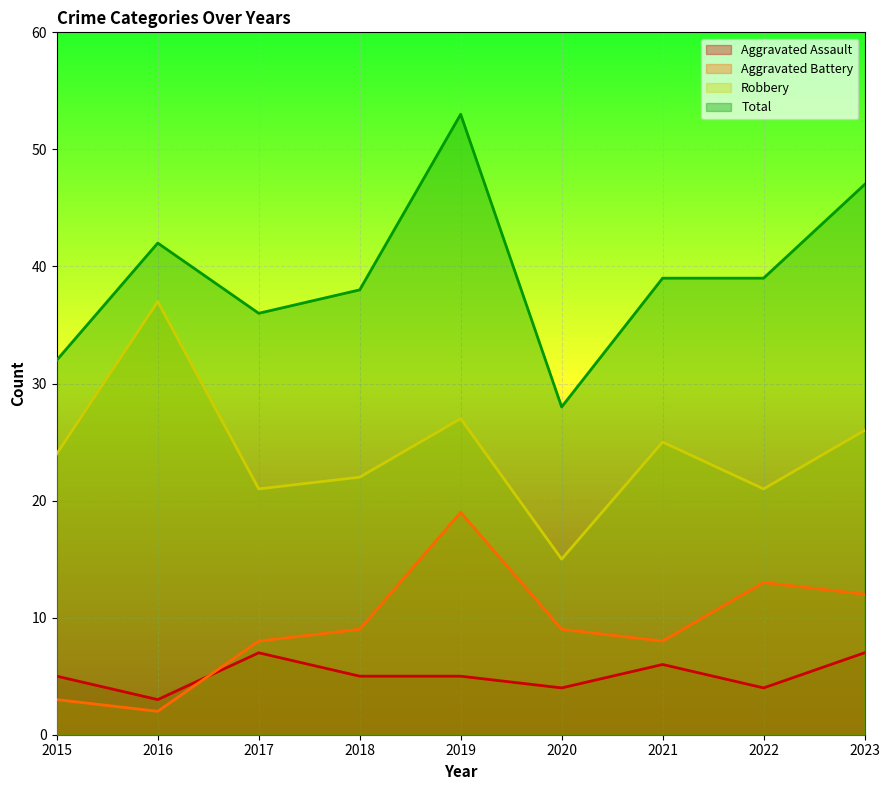

What is the difference between the Robbery values at 2020 and 2015?

9